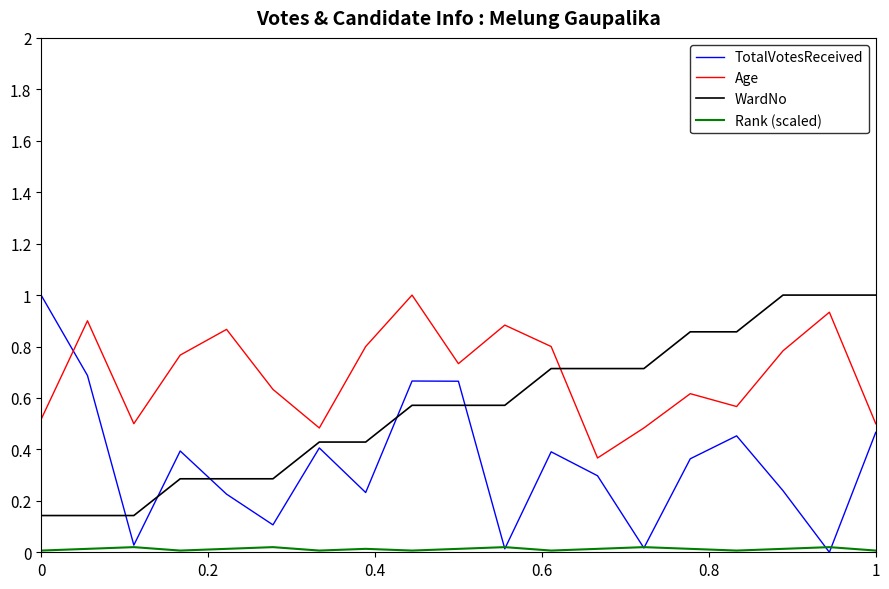

Rank the series by their average value, from highest to lowest.

Age, WardNo, TotalVotesReceived, Rank (scaled)